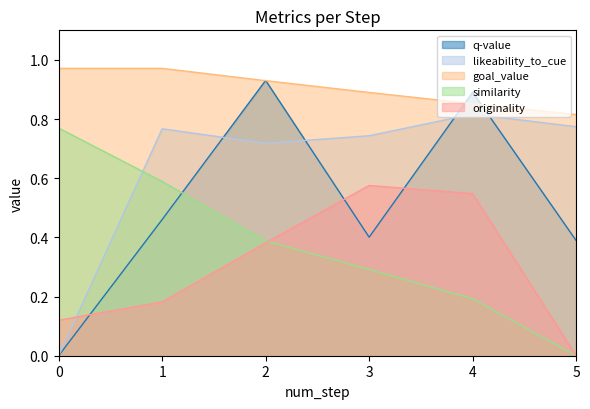

What is the sum of the similarity values at 5 and 0?

0.8